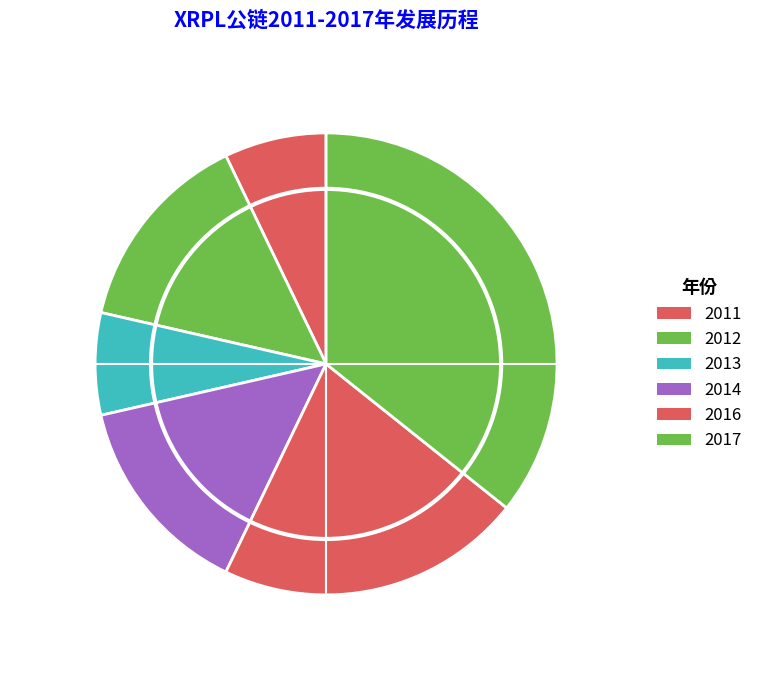

Which slice is the largest?

2017